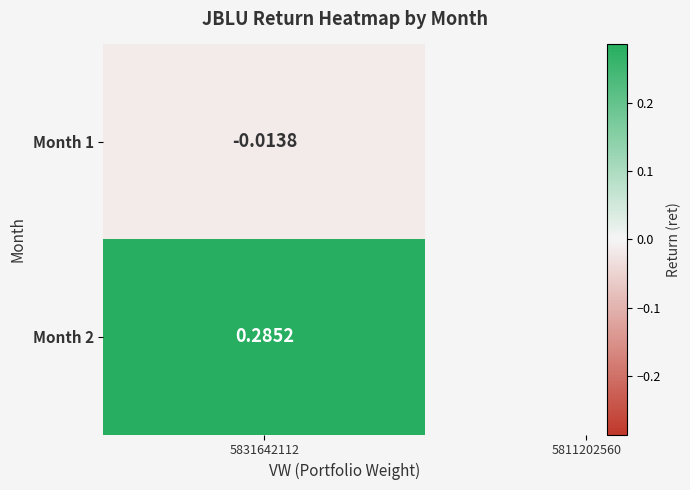

Rank the categories by value from lowest to highest.

1, 2